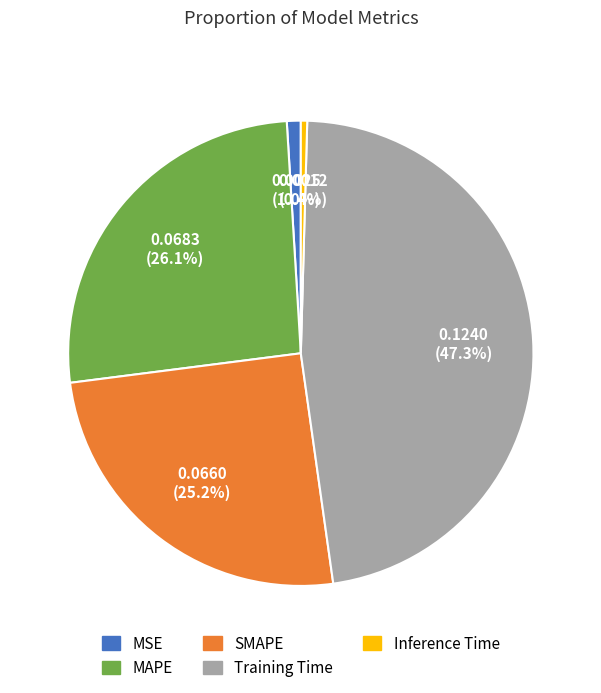

Rank the categories by value from highest to lowest.

Training Time, MAPE, SMAPE, MSE, Inference Time